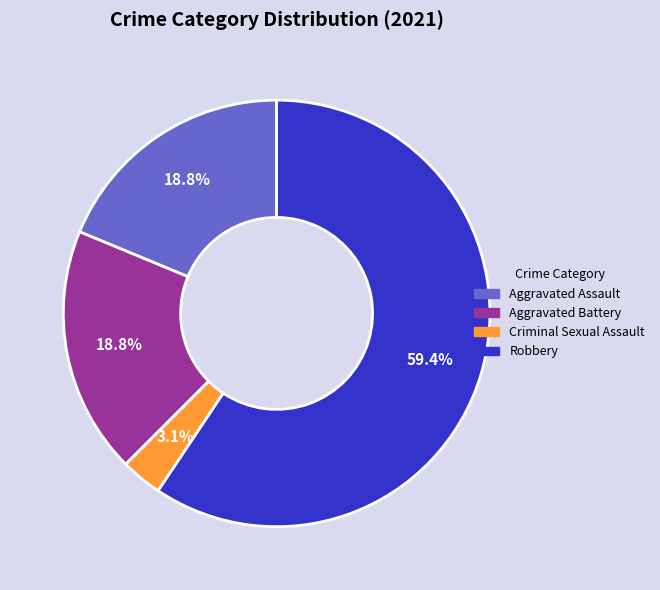

Count the number of slices in the pie.

4